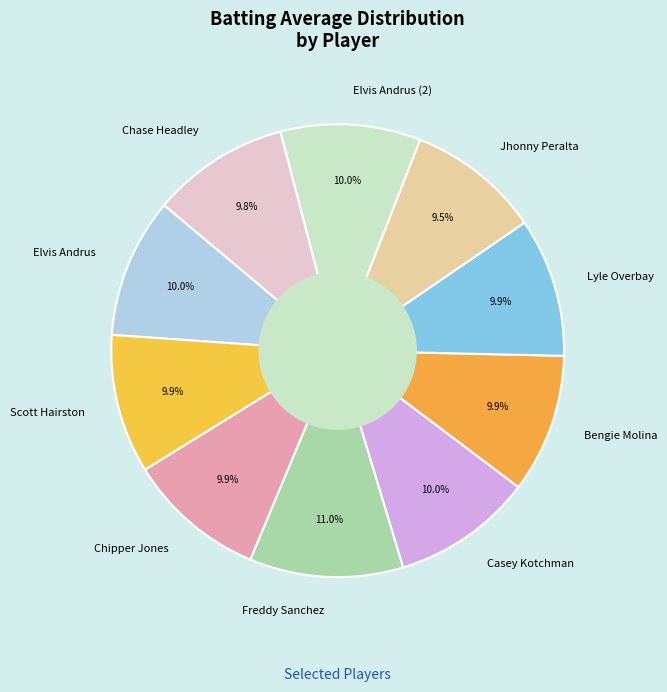

Does Jhonny Peralta account for over 50% of the chart?

No